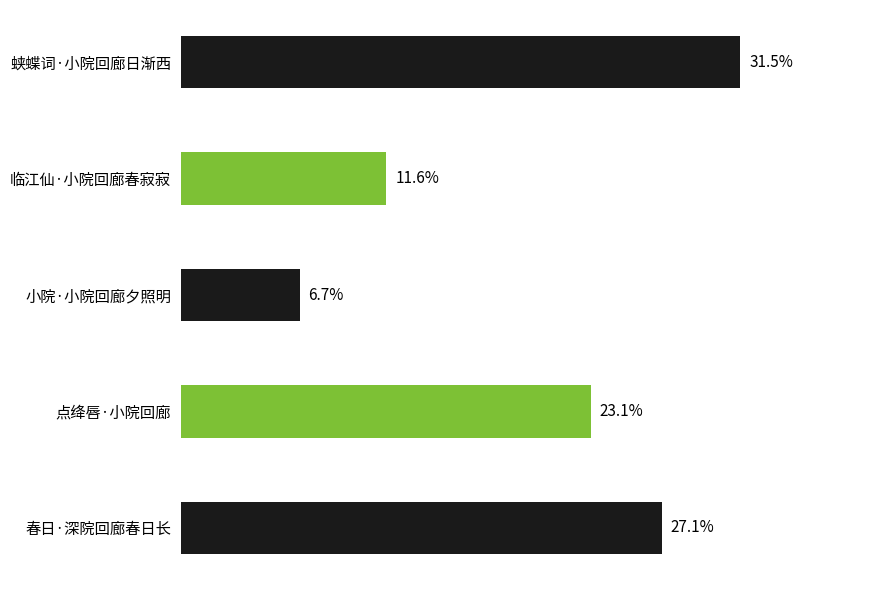

Are the bars horizontal?

Yes